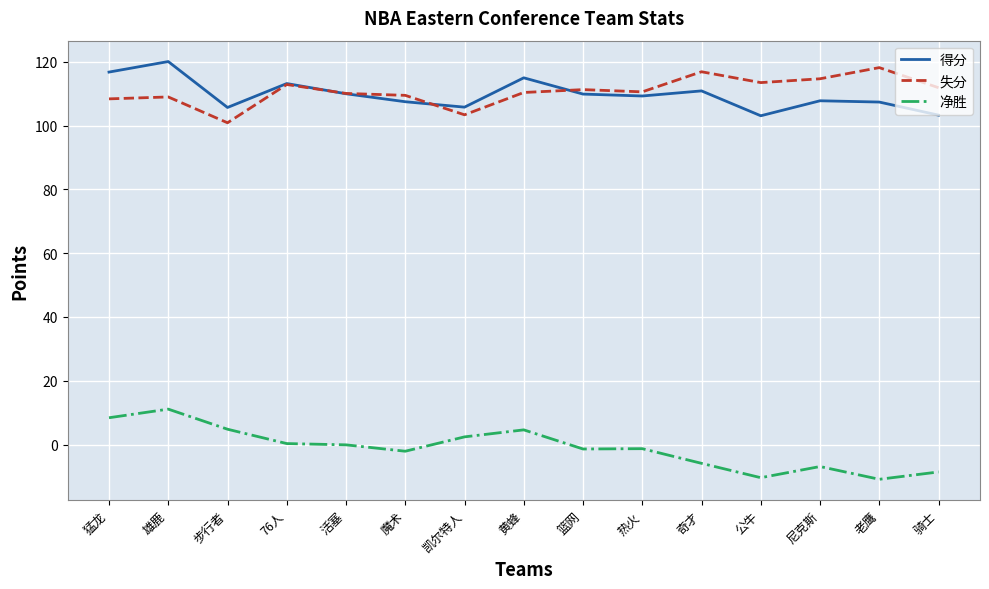

In 失分, how many points are lower than both neighbors (excluding endpoints)?

4